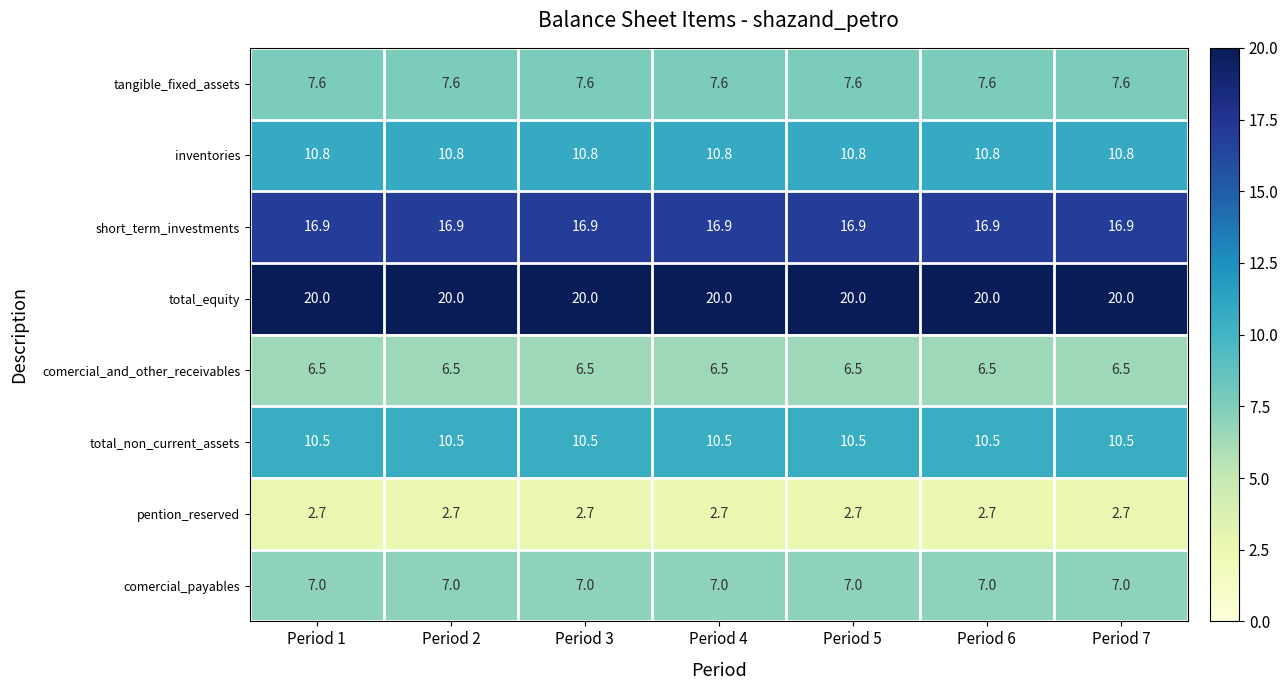

True or false: tangible_fixed_assets has a value of 7.6 at Period 5.

True